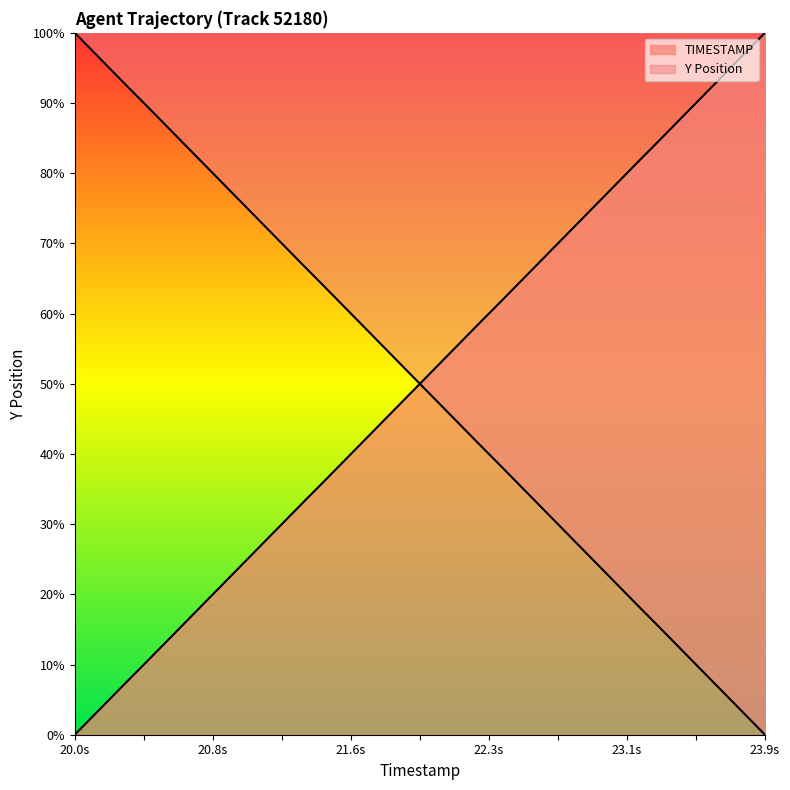

At 20.8s, list the series in order from largest to smallest.

Y, TIMESTAMP